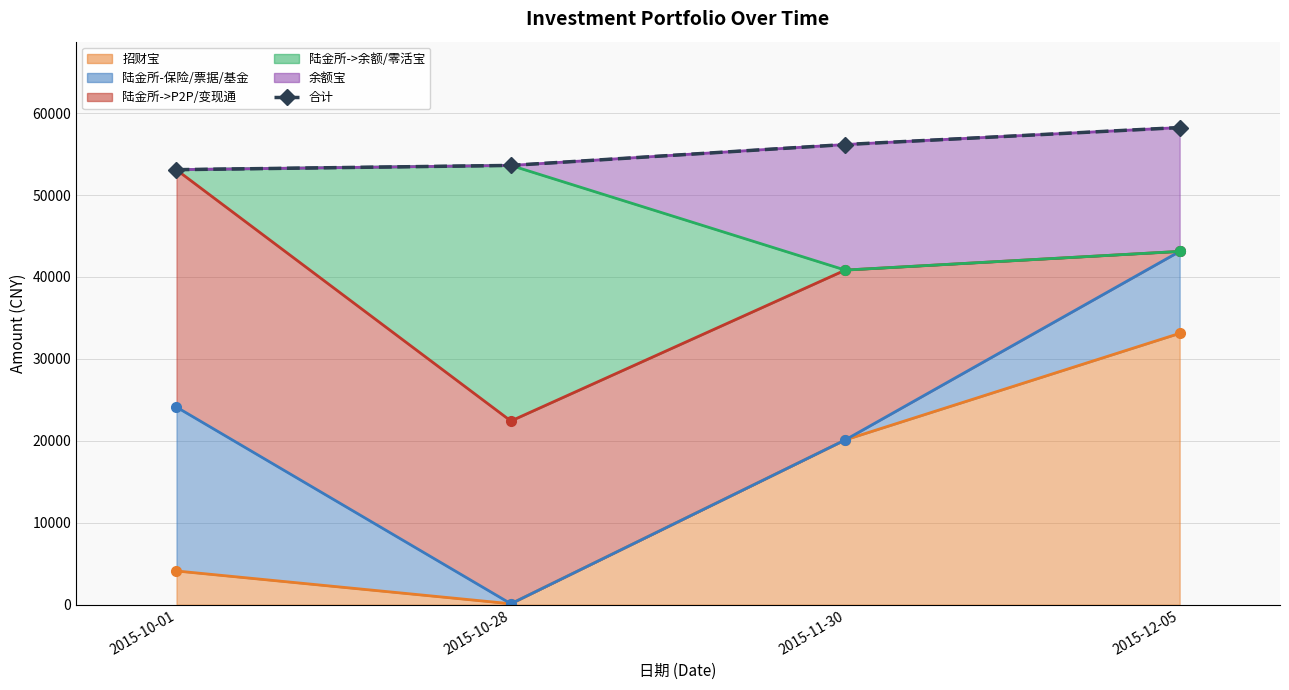

What is the value of the 3rd point from the left?

56161.2